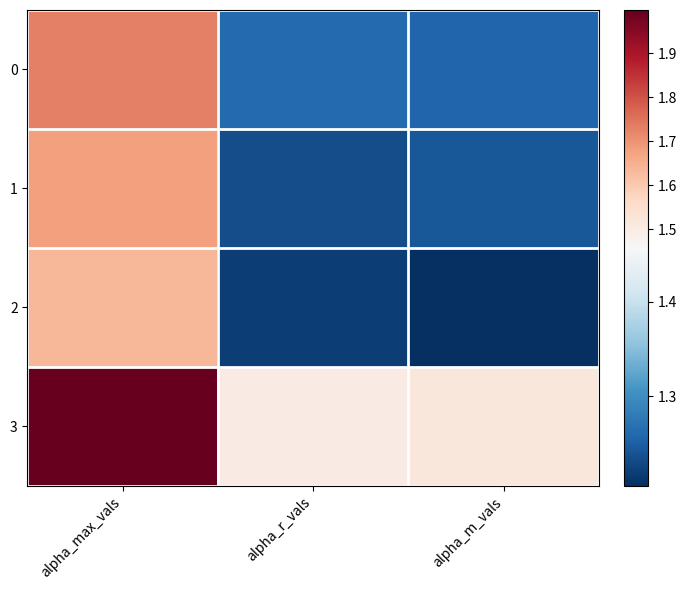

Which series has the widest spread of values?

3